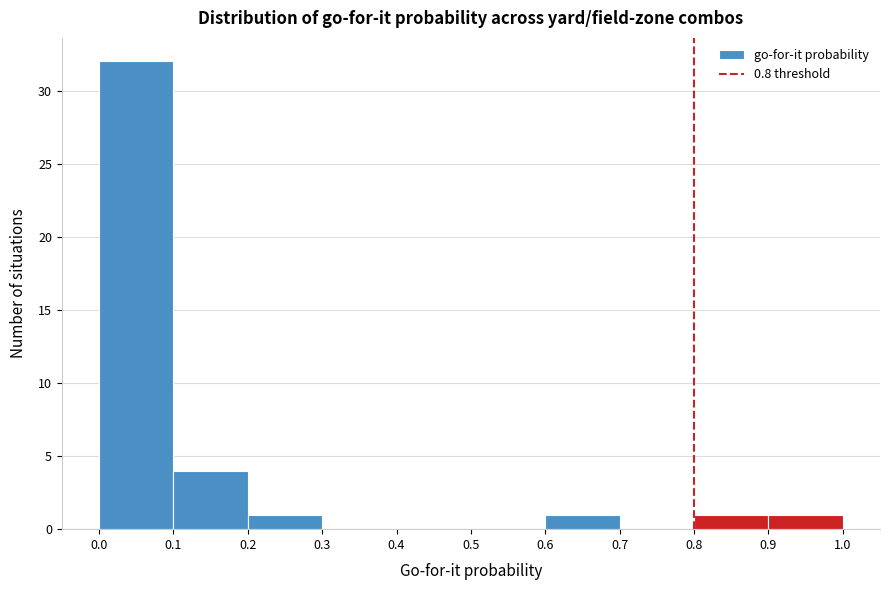

Reading left to right, transcribe this chart: for each bar, give the range it covers on the x-axis and its height. The values are not printed on the chart, so give them approximately, as read against the axis.

0.0 to 0.1: 32
0.1 to 0.2: 4
0.2 to 0.3: 1
0.3 to 0.4: 0
0.4 to 0.5: 0
0.5 to 0.6: 0
0.6 to 0.7: 1
0.7 to 0.8: 0
0.8 to 0.9: 1
0.9 to 1.0: 1